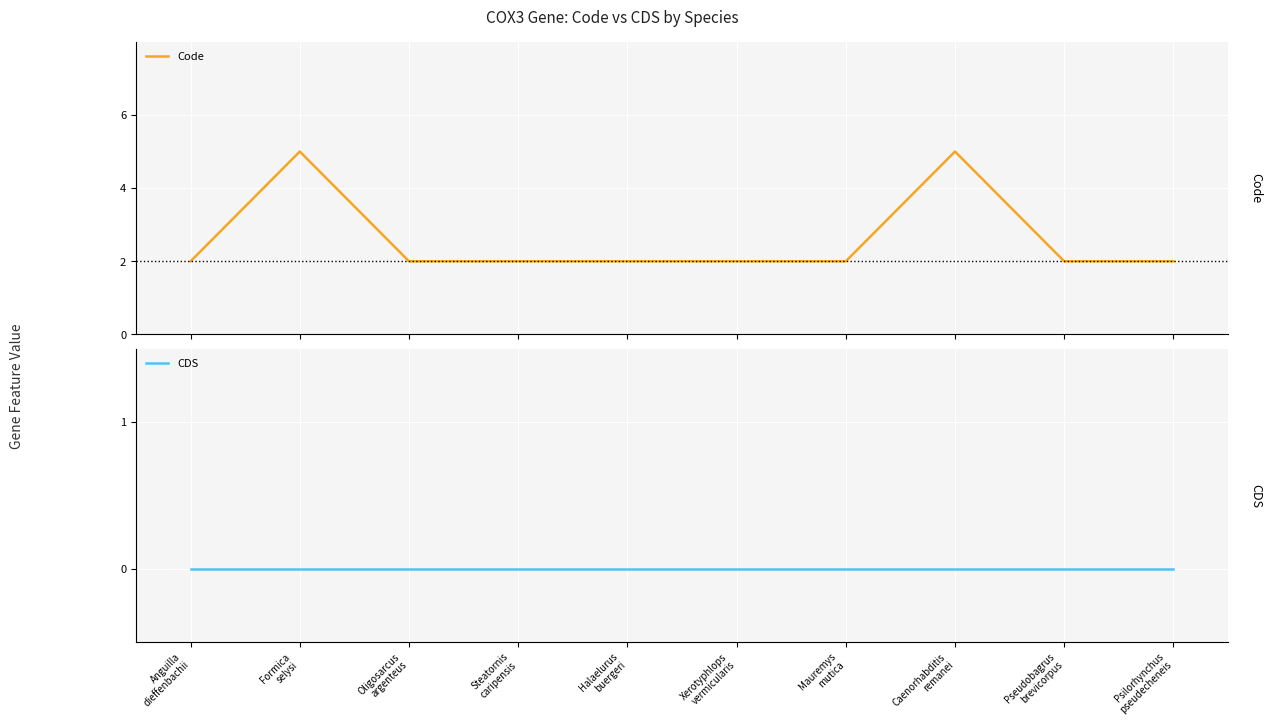

What position from the left is Formica
selysi?

2